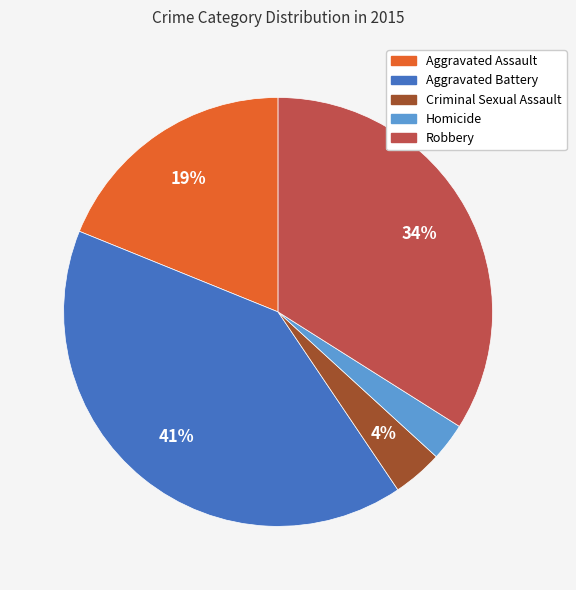

How many segments does this pie chart have?

5